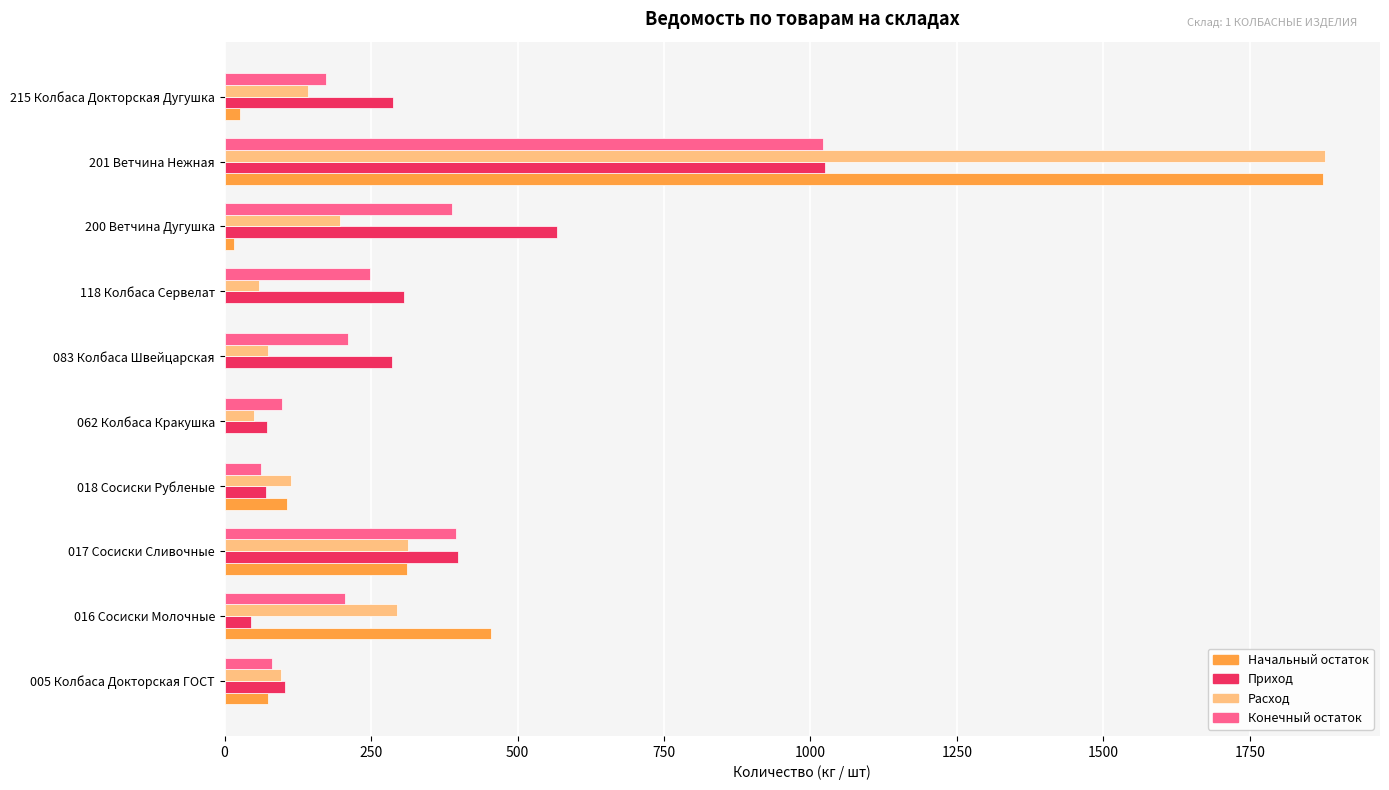

Is the value of Расход at 017 Сосиски Сливочные greater than the value of Конечный остаток at 201 Ветчина Нежная?

No